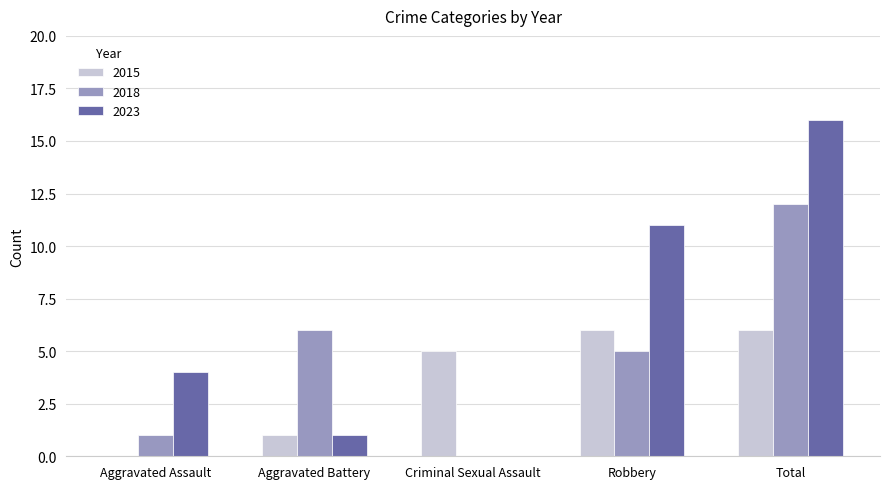

The value of 2023 at Aggravated Battery is 1. True or false?

True